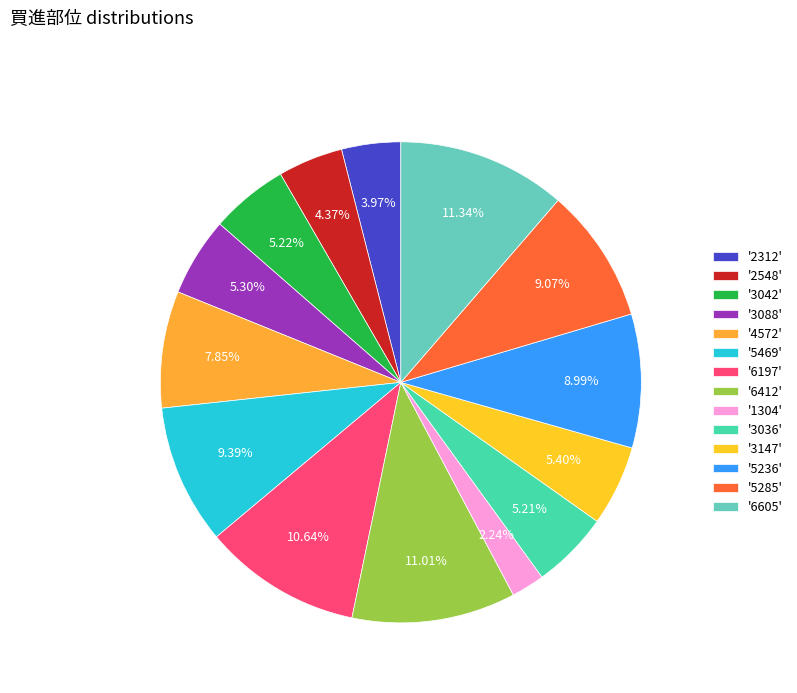

How many segments does this pie chart have?

14